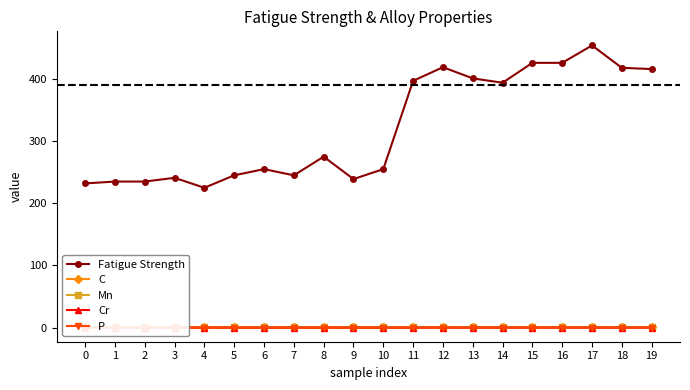

How many lines are shown in the chart?

5